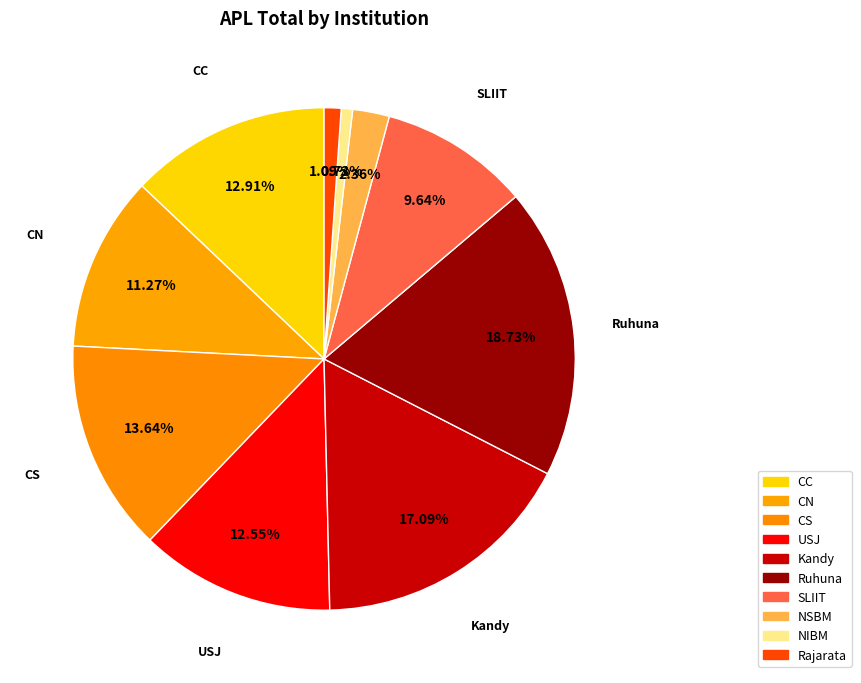

To the nearest percent, what portion does CC represent?

13%